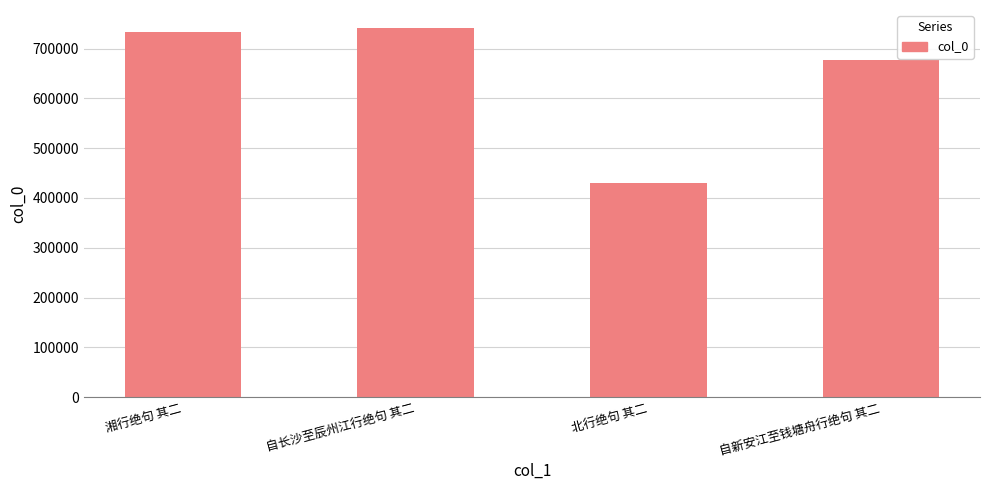

Rank the categories by value from highest to lowest.

自长沙至辰州江行绝句 其二, 湘行绝句 其二, 自新安江至钱塘舟行绝句 其二, 北行绝句 其二